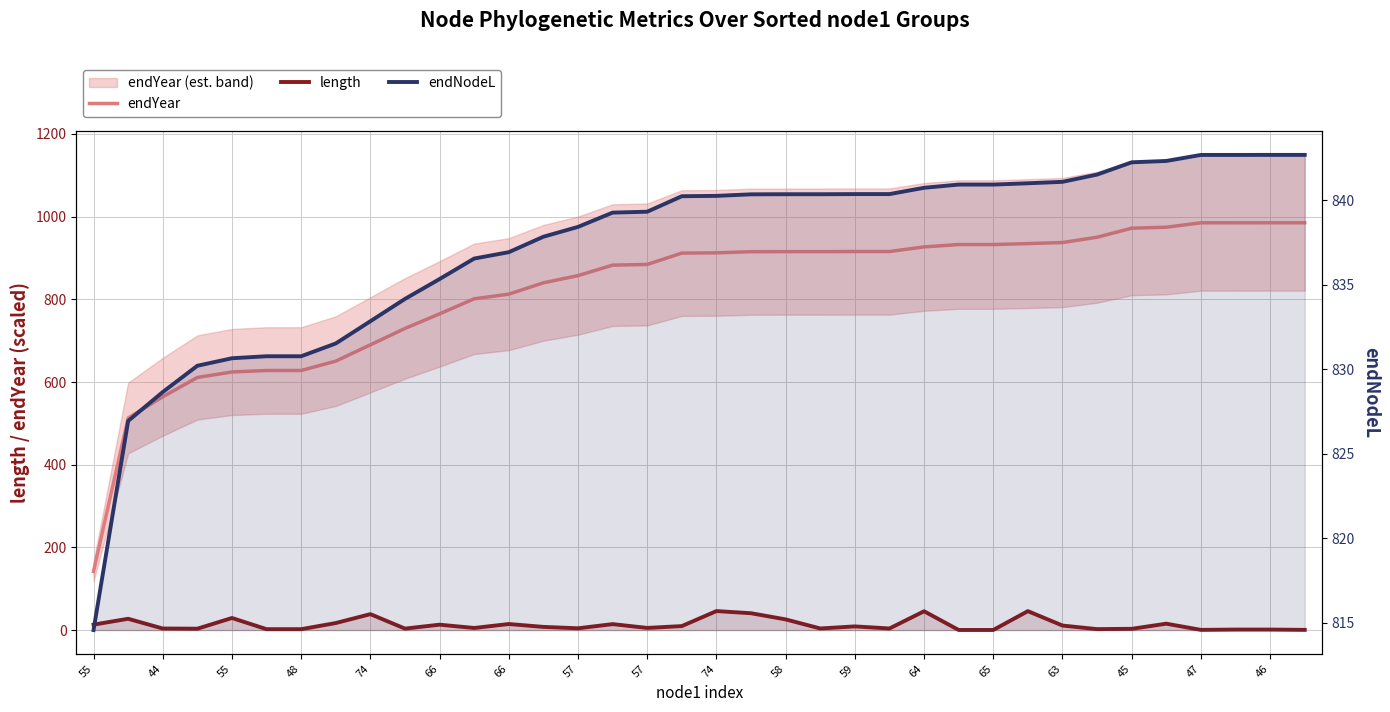

What is the label of the 30th point from the left?

29